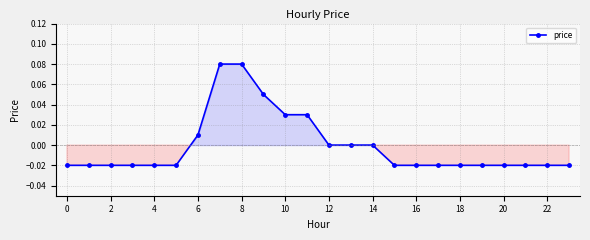

True or false: the data has more than 1 interior local peaks.

False